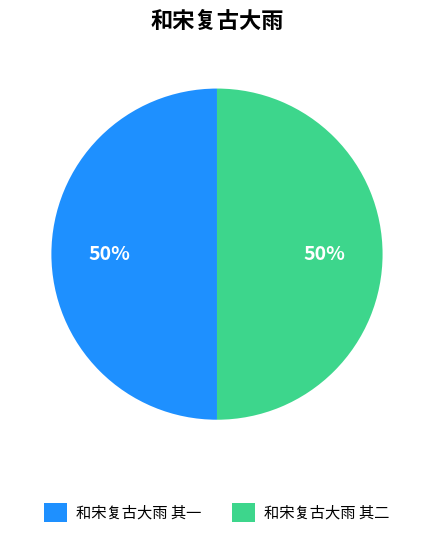

Combined, do 和宋复古大雨 其一 and 和宋复古大雨 其二 account for over 50%?

Yes